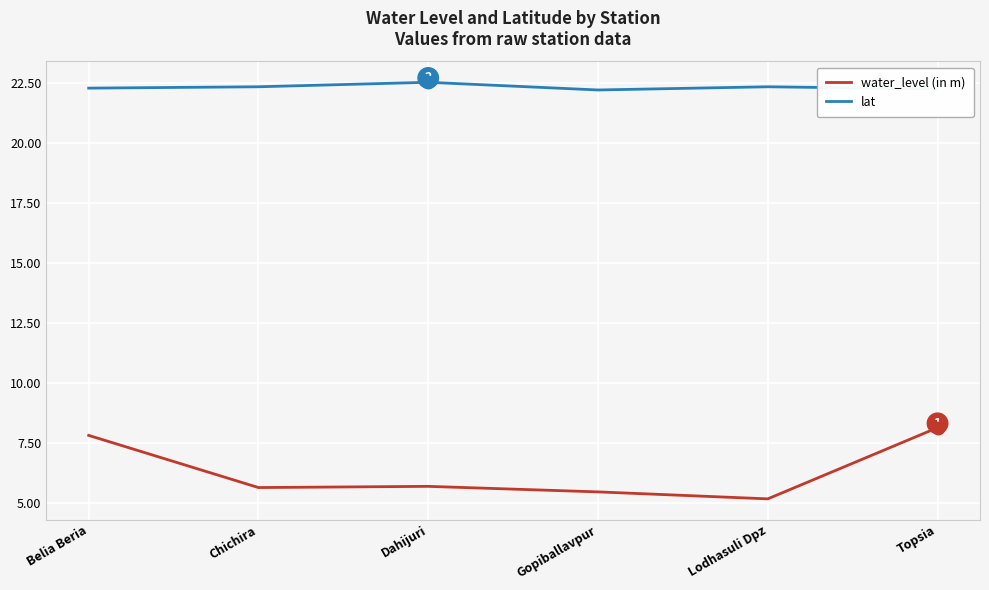

At Lodhasuli Dpz, list the series in order from smallest to largest.

water_level (in m), lat